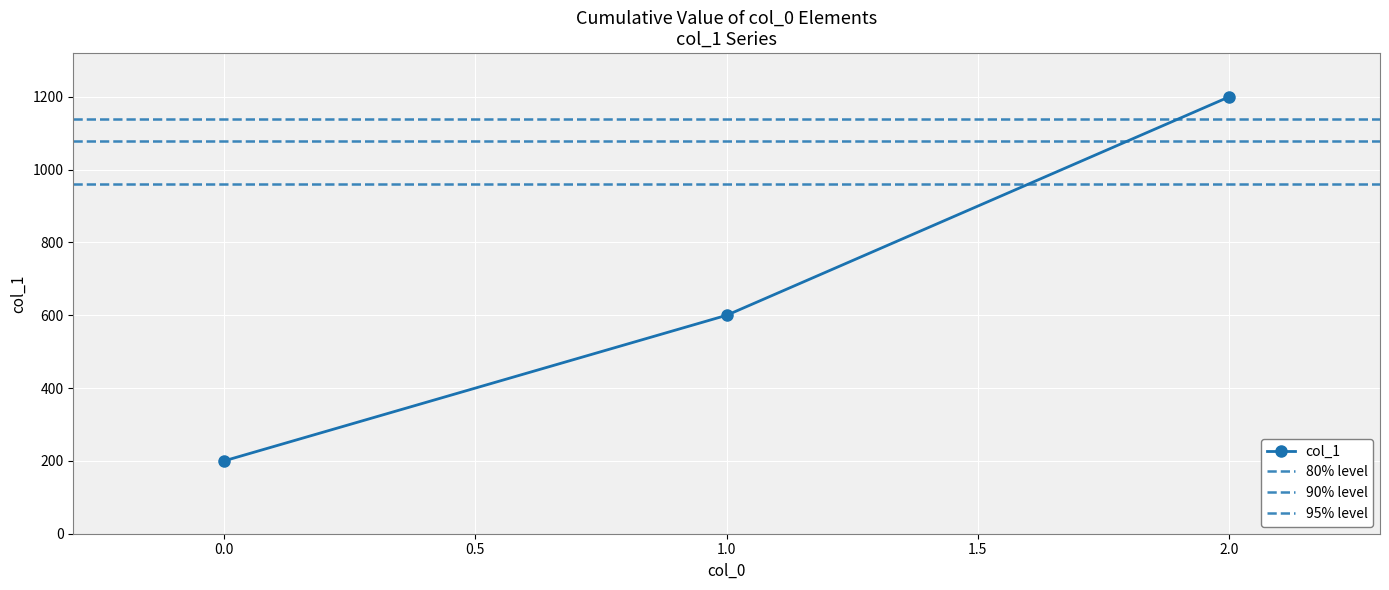

How many values are between 200 and 1200?

3